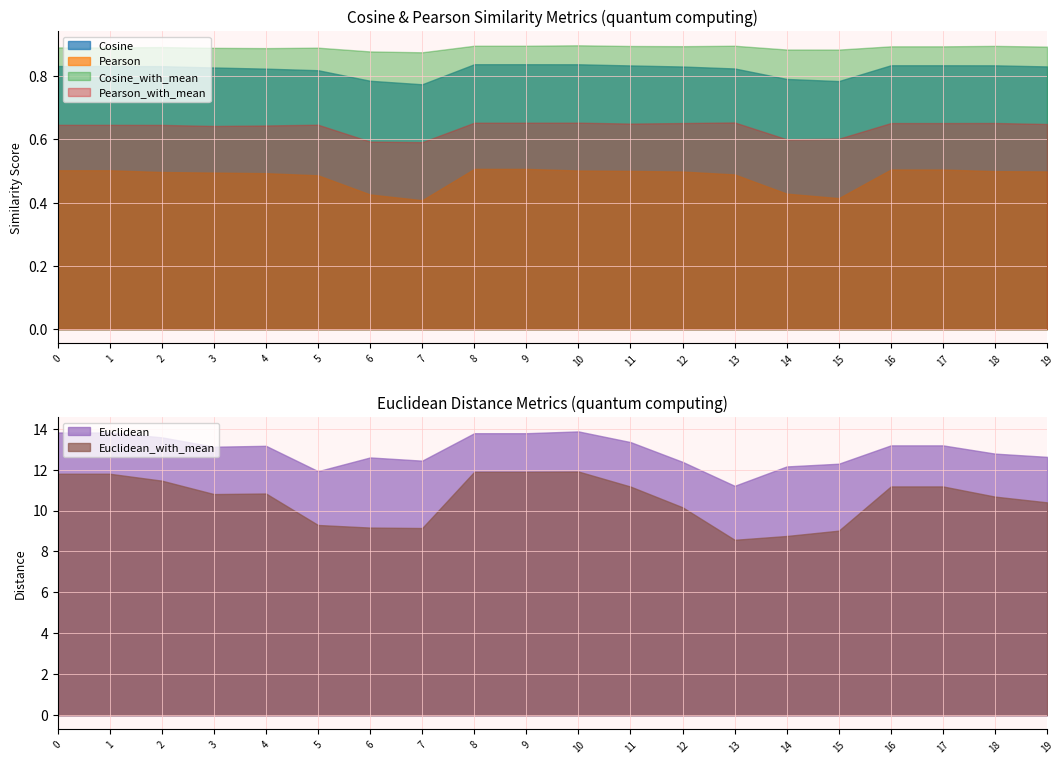

What is the highest value of the Pearson series?

0.5